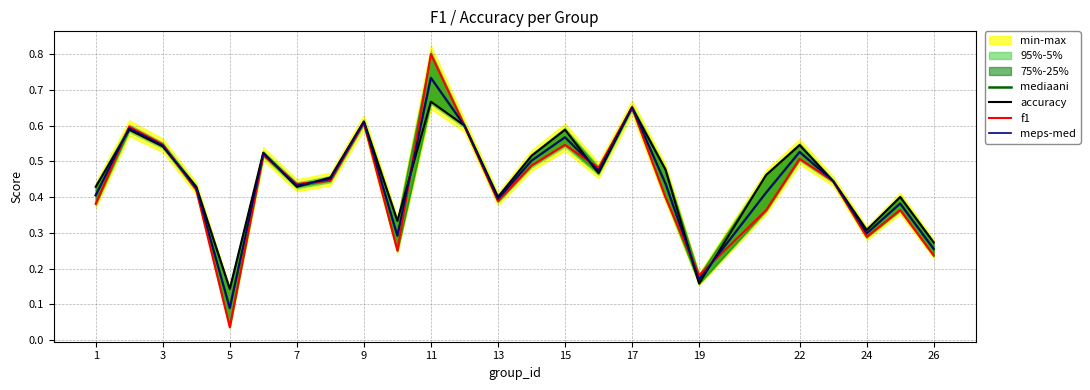

Read the f1 value at 15.

0.5